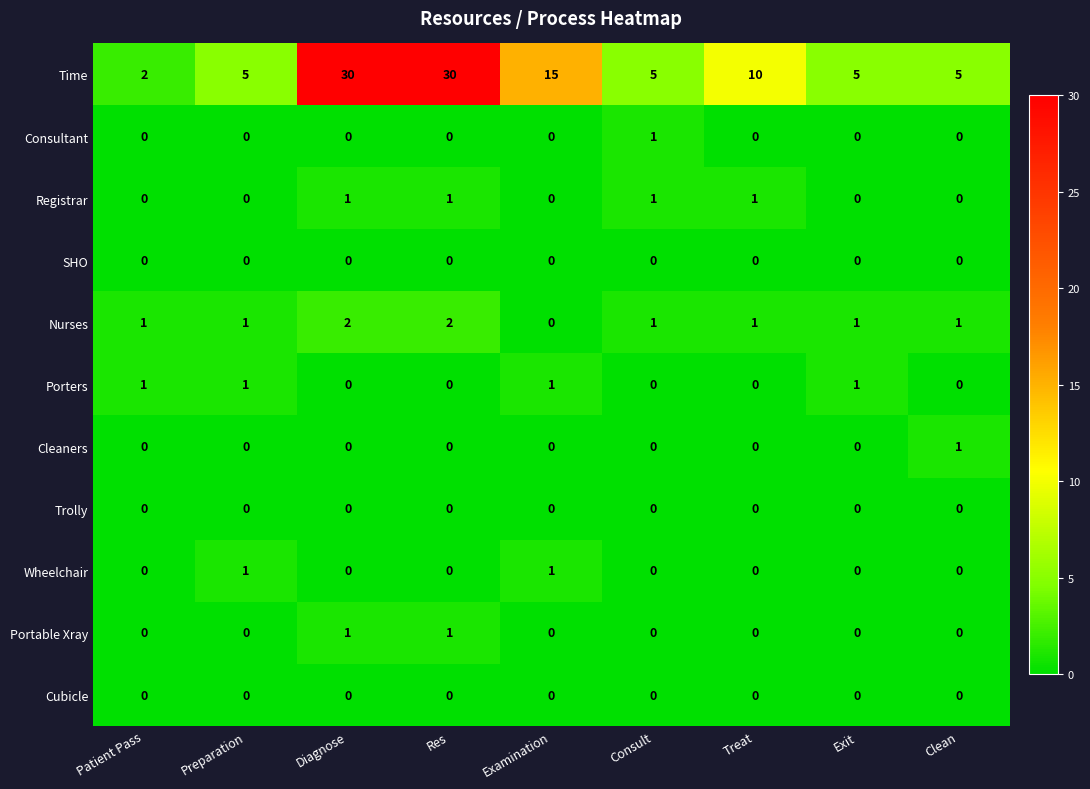

Is it true that Wheelchair equals 0 at Patient Pass?

True